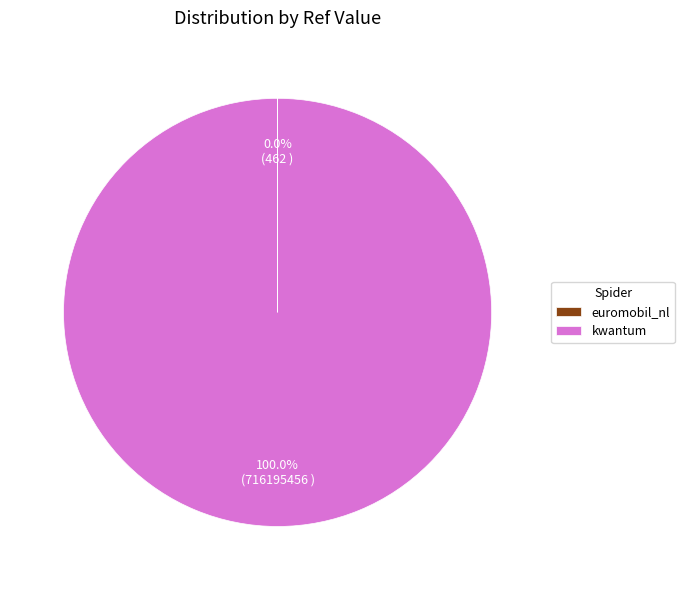

To the nearest percent, what is the average slice percentage?

50%